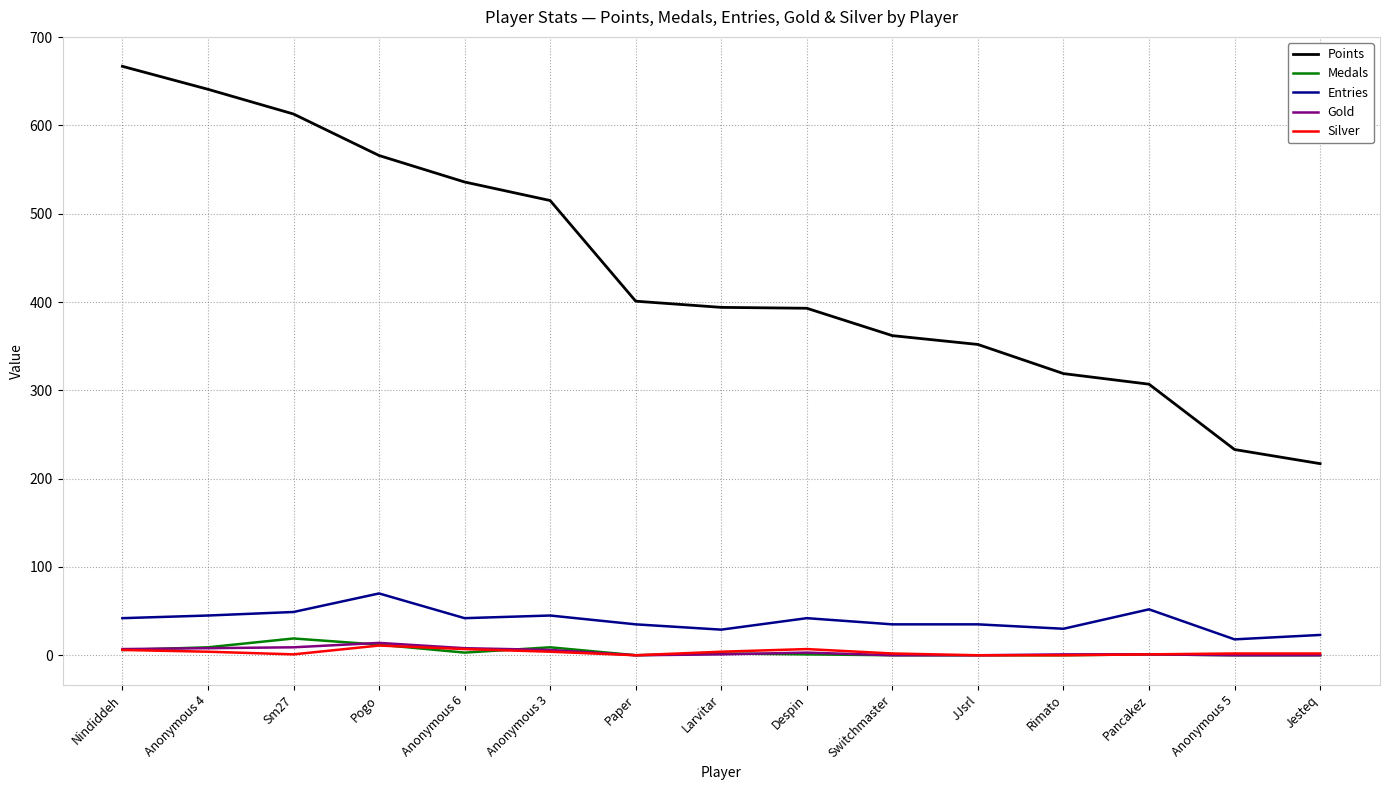

What is the greatest value displayed?

667